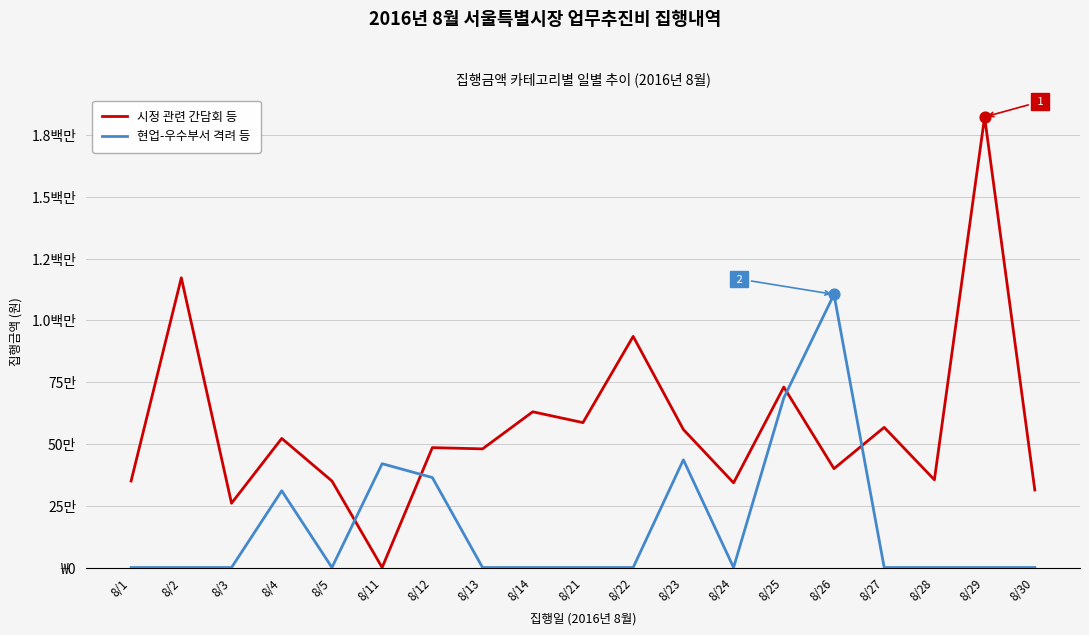

At how many categories does at least one series exceed 1554346?

1